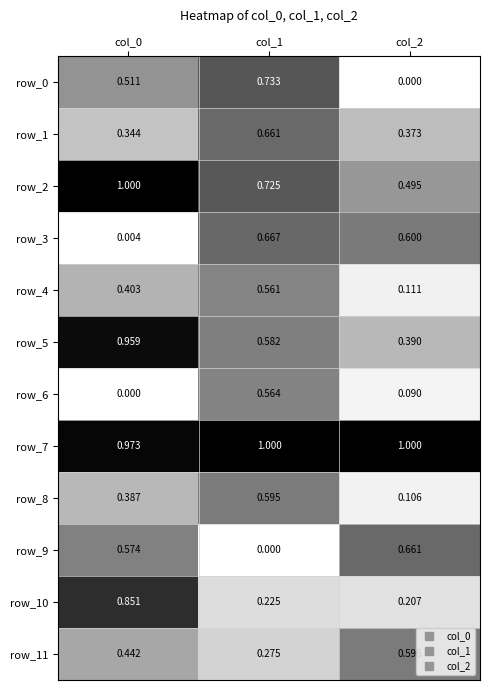

Is the value of row_6 at col_2 greater than the value of row_10 at col_0?

No